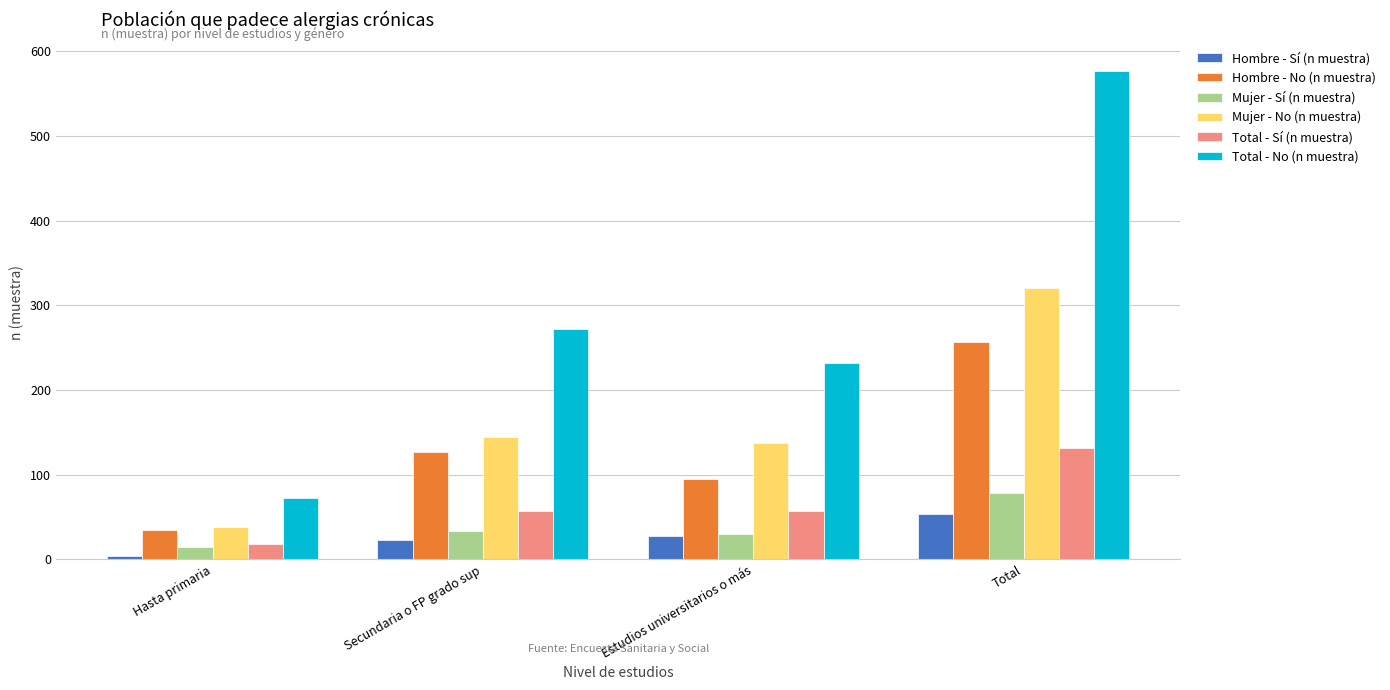

How many data points in Hombre - Sí (n muestra) are less than 27?

2